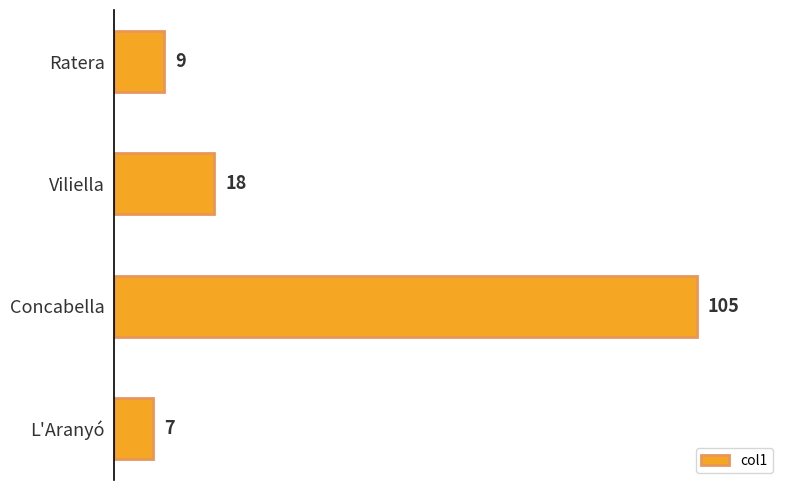

How many series are shown in this chart?

1